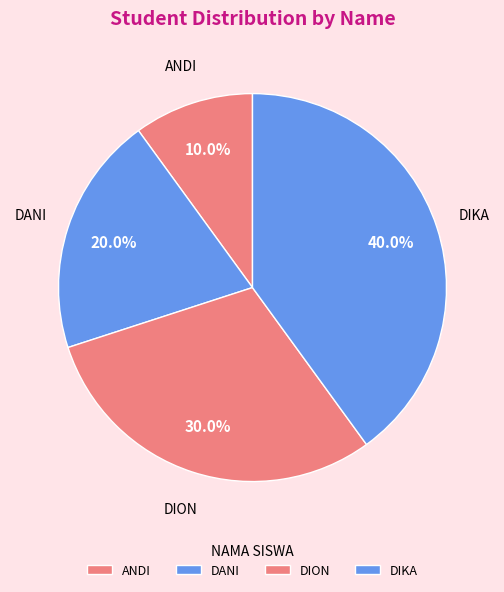

What is the largest slice in the pie chart?

DIKA